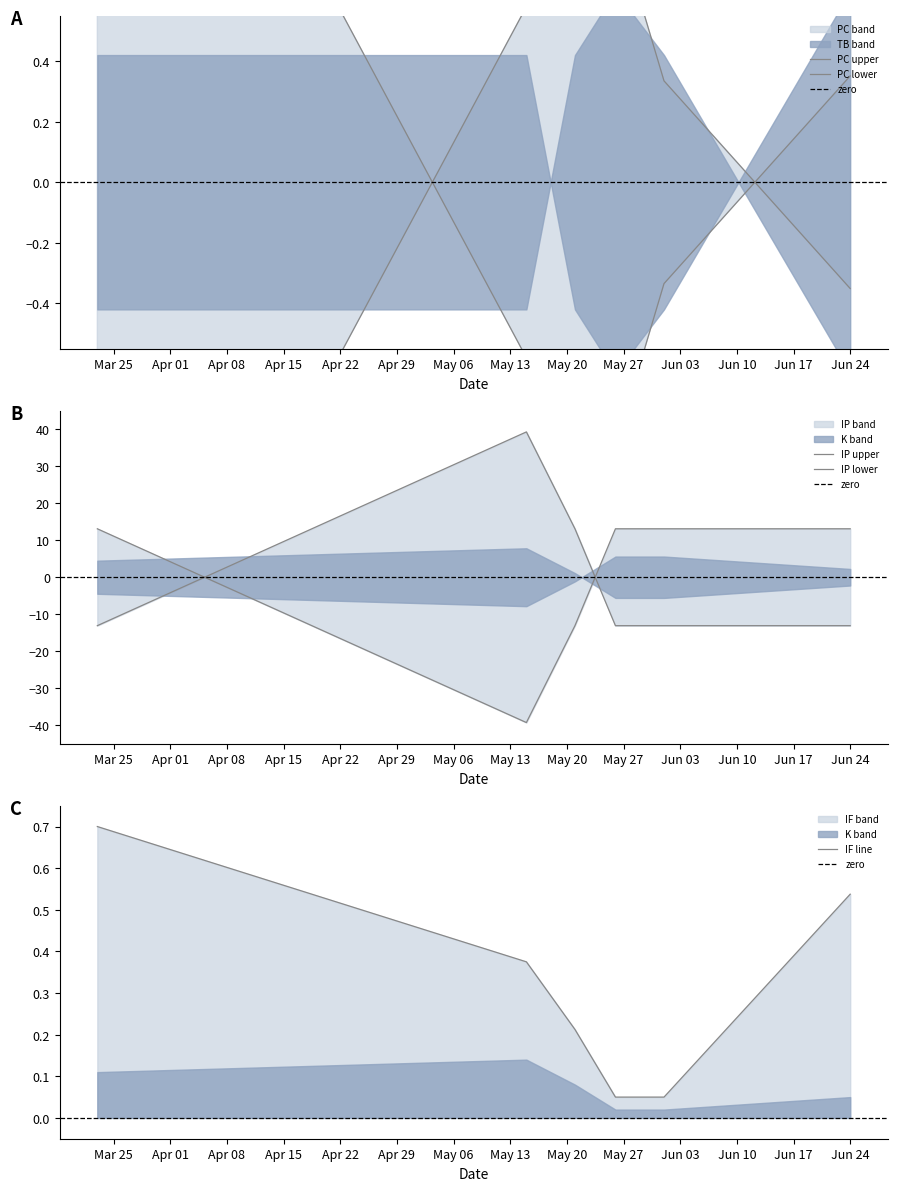

True or false: PC has a value of 0.6 at 2024-05-15.

True